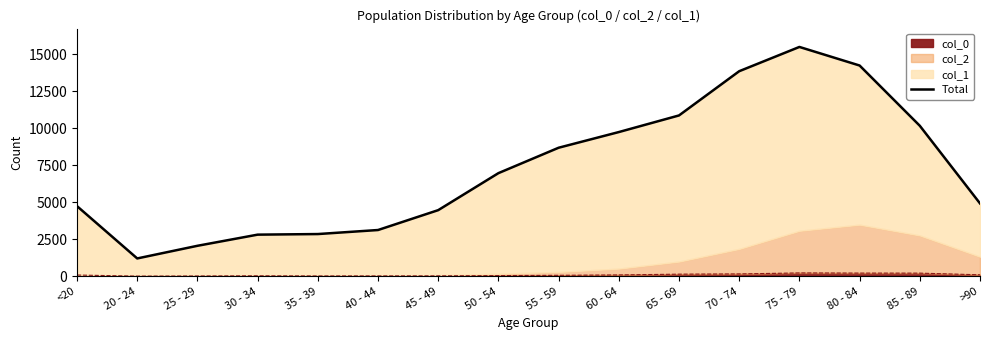

True or false: the data shows 3122 at 40 - 44.

True